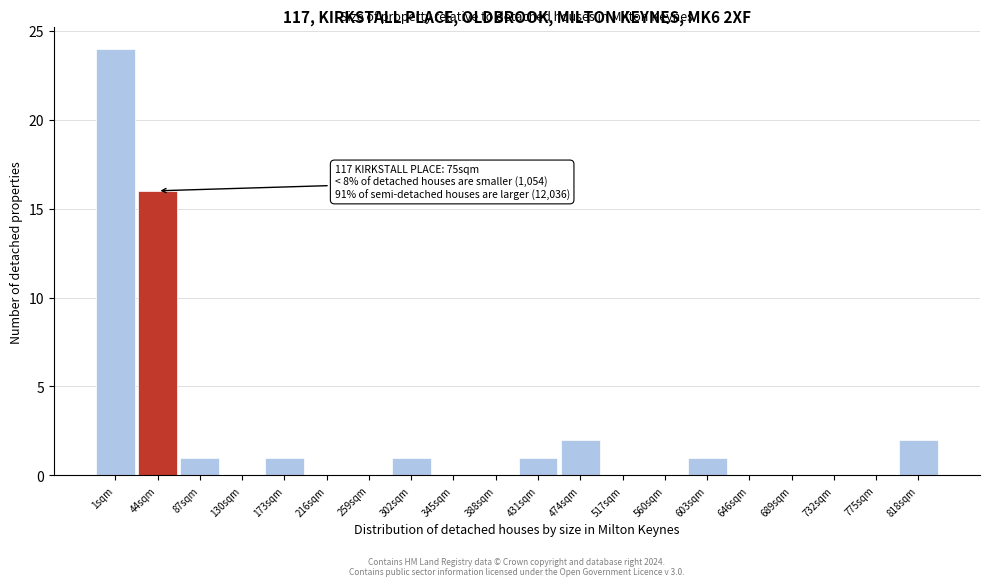

Between 818sqm and 431sqm, which is larger?

818sqm